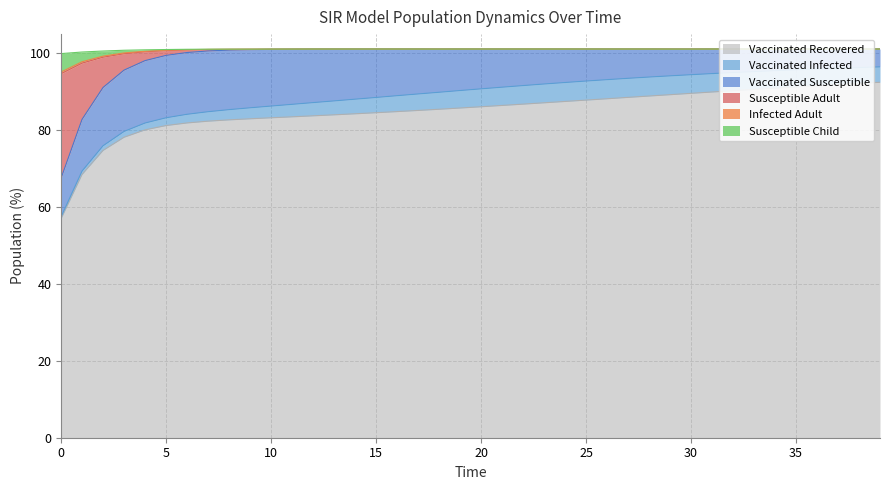

How many lines are shown in the chart?

6